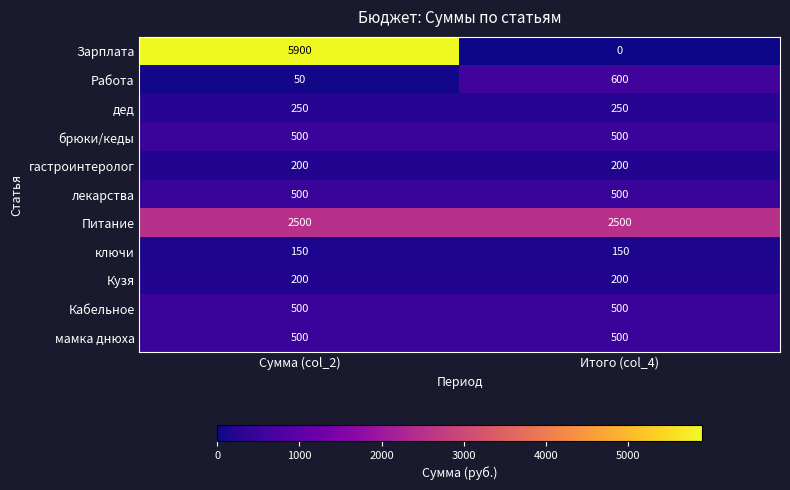

Reading left to right, transcribe all the data shown in this chart.

Зарплата: Сумма (col_2)=5900	Итого (col_4)=0
Работа: Сумма (col_2)=50	Итого (col_4)=600
дед: Сумма (col_2)=250	Итого (col_4)=250
брюки/кеды: Сумма (col_2)=500	Итого (col_4)=500
гастроинтеролог: Сумма (col_2)=200	Итого (col_4)=200
лекарства: Сумма (col_2)=500	Итого (col_4)=500
Питание: Сумма (col_2)=2500	Итого (col_4)=2500
ключи: Сумма (col_2)=150	Итого (col_4)=150
Кузя: Сумма (col_2)=200	Итого (col_4)=200
Кабельное: Сумма (col_2)=500	Итого (col_4)=500
мамка днюха: Сумма (col_2)=500	Итого (col_4)=500